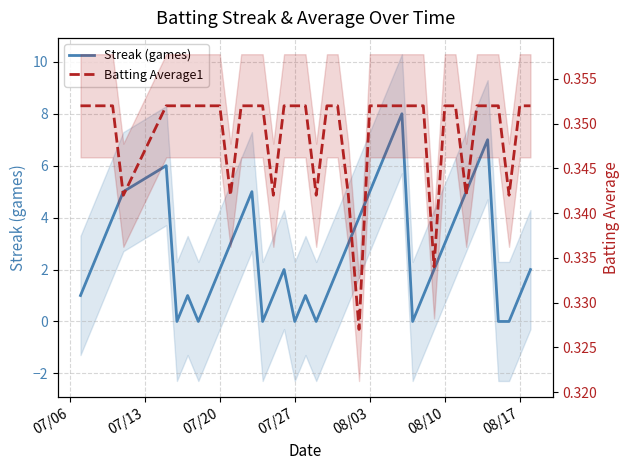

At how many categories does at least one series exceed 0?

40